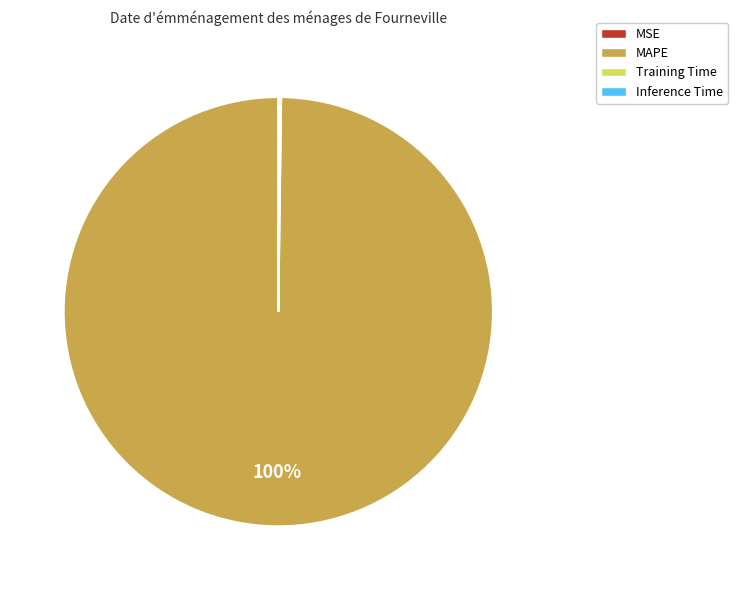

To the nearest percent, what is the average slice percentage?

25%